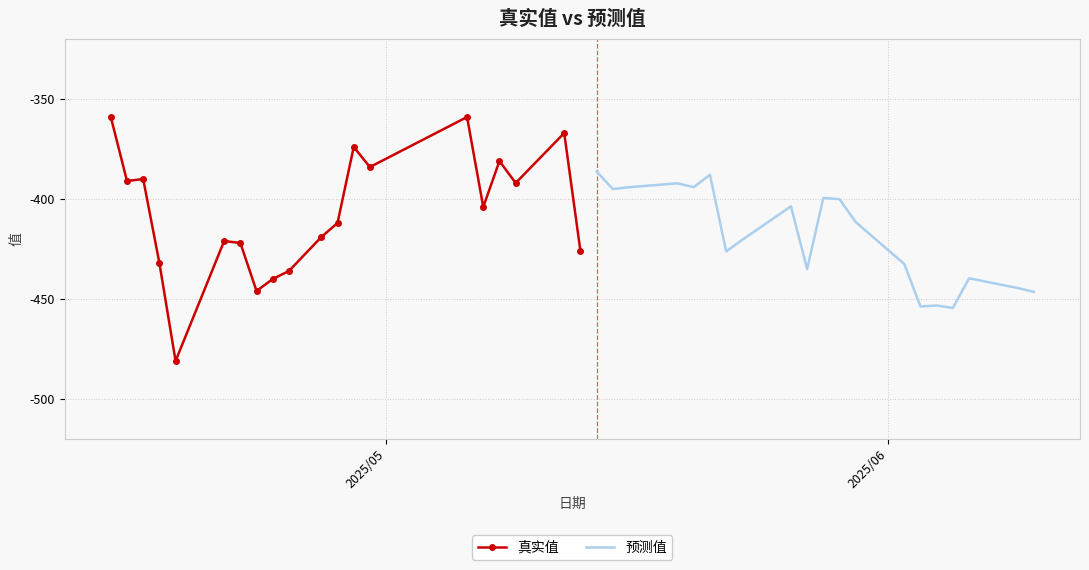

What are all the series names shown in the legend?

真实值, 预测值